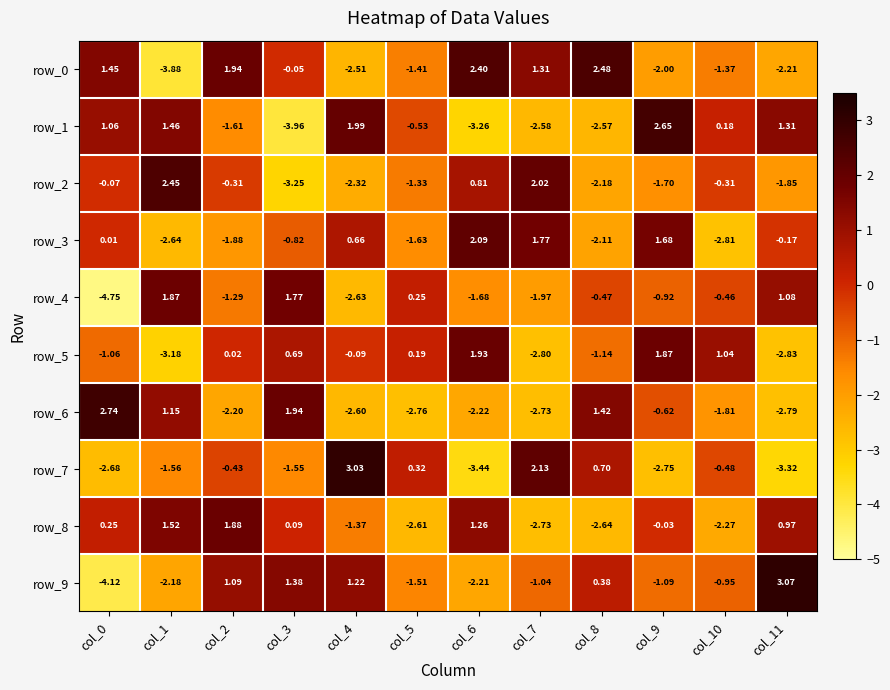

What is the total value across all series at col_3?

-3.8